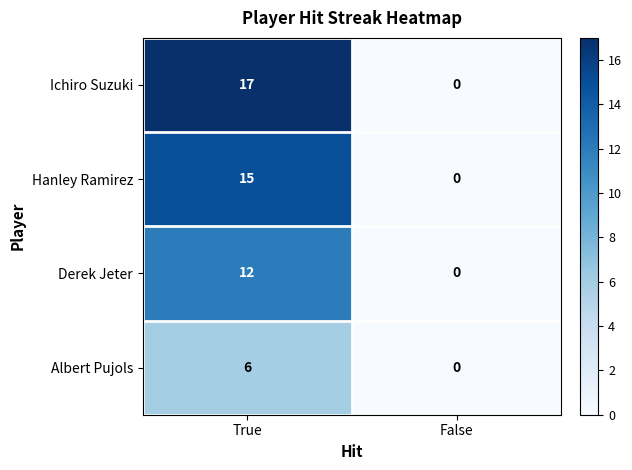

Is it true that Ichiro Suzuki equals 11 at True?

False